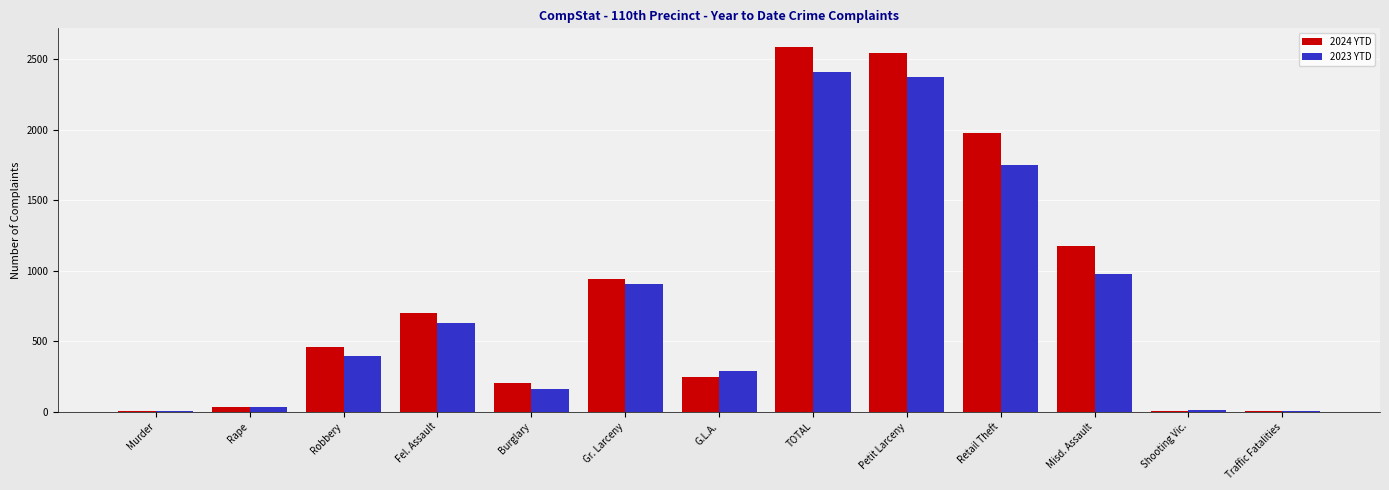

What is the sum of the 2023 YTD values at Traffic Fatalities and Shooting Vic.?

12